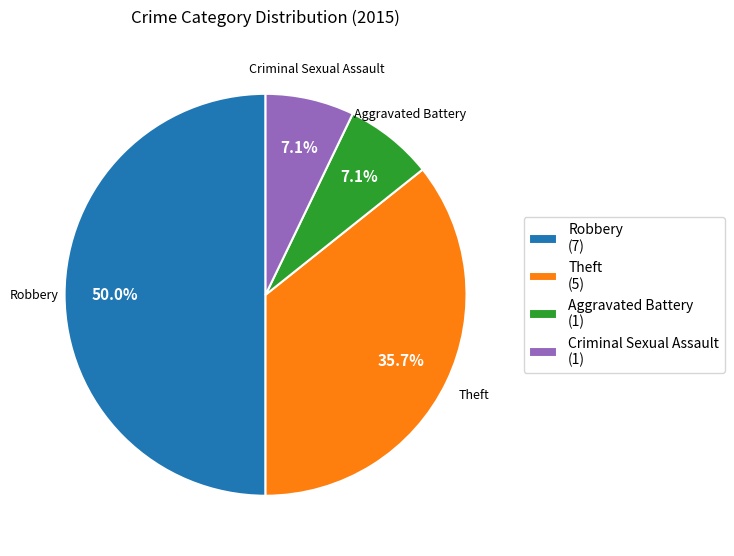

Is Aggravated Battery (1) the majority of the pie?

No